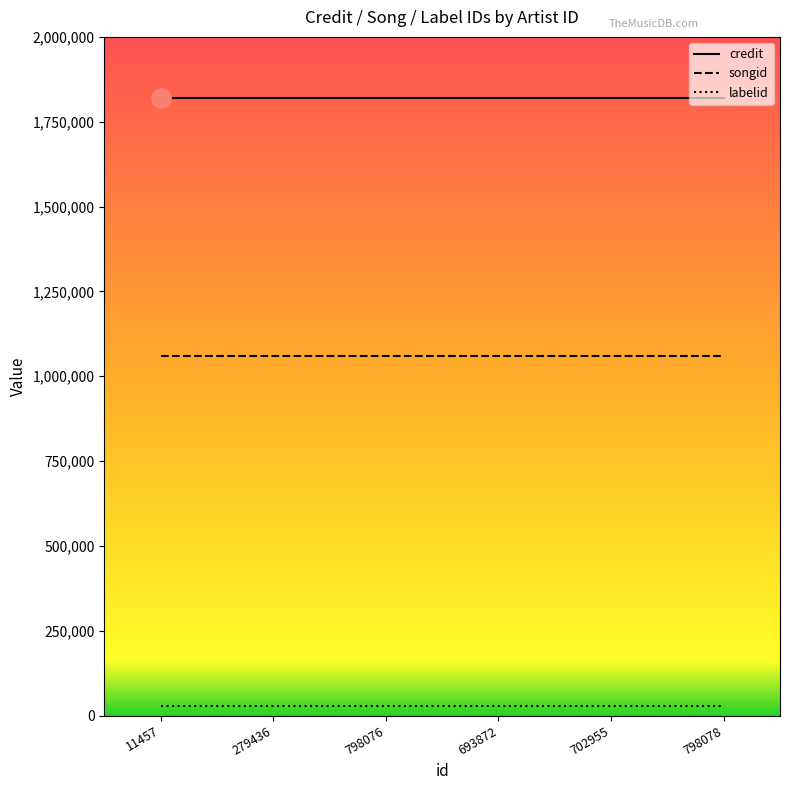

What is the difference between the highest and lowest values at 11457?

1789571